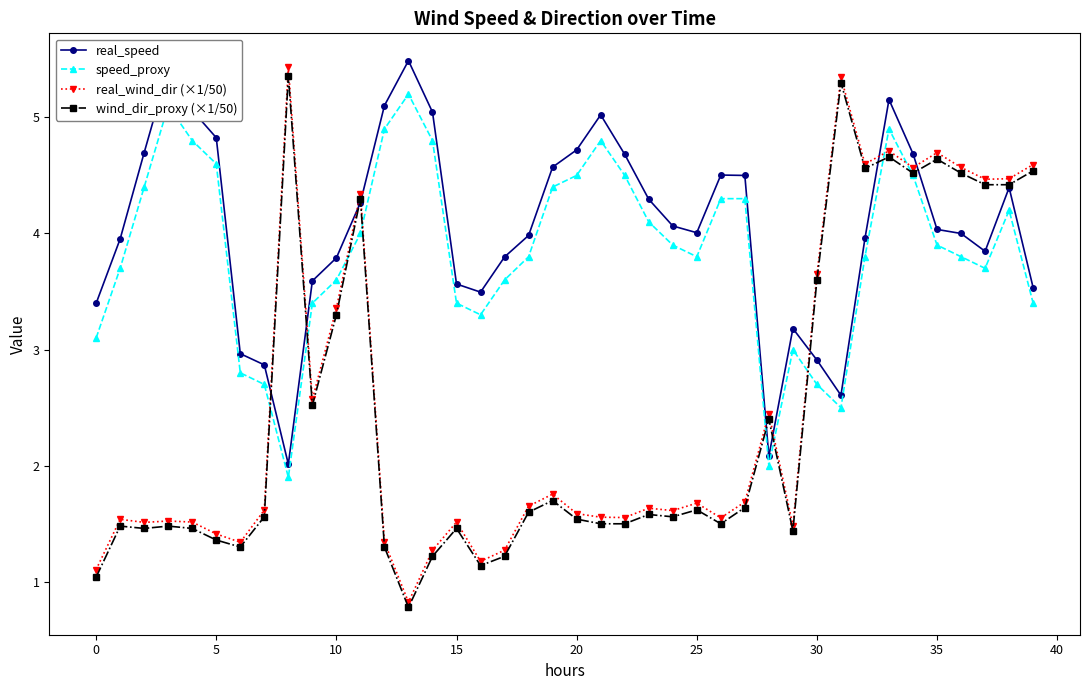

Which series has the largest range (max minus min)?

real_wind_dir (×1/50)